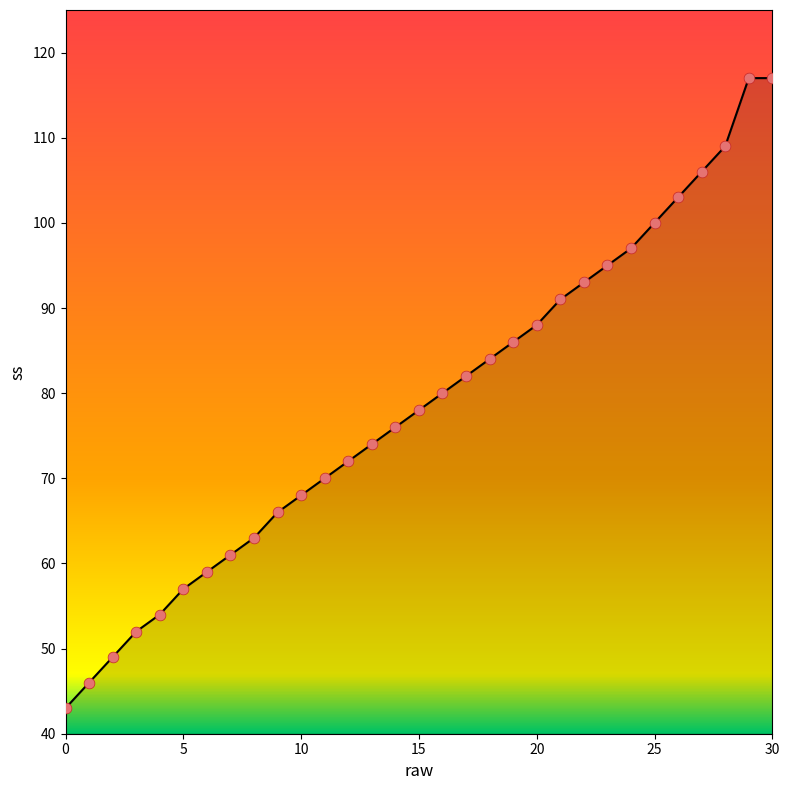

What is the minimum value shown in the chart?

43